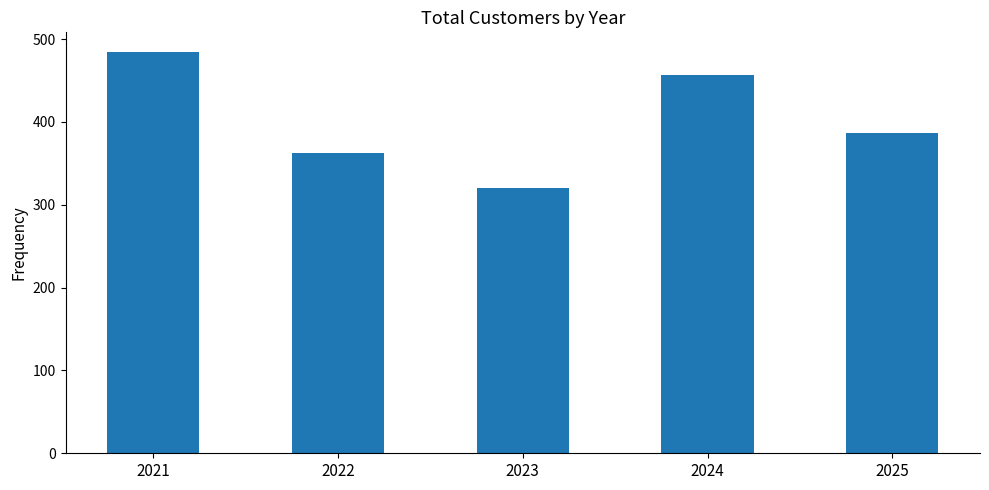

Reading left to right, transcribe all the data shown in this chart.

484	362	320	457	387